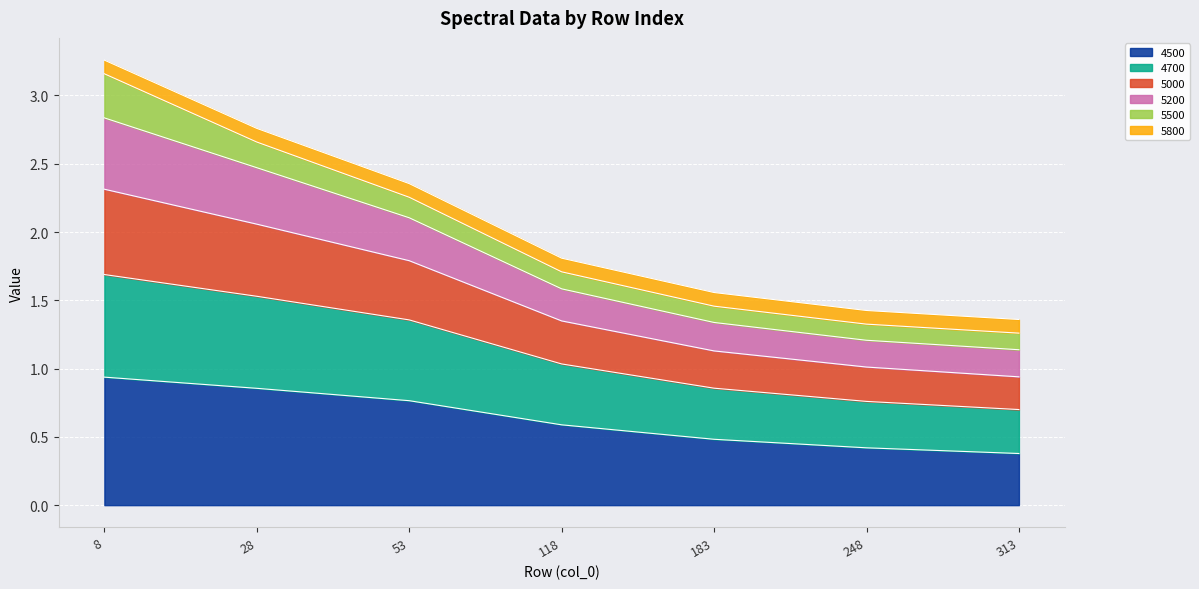

Is it true that 4500 equals 0.4 at 118?

False